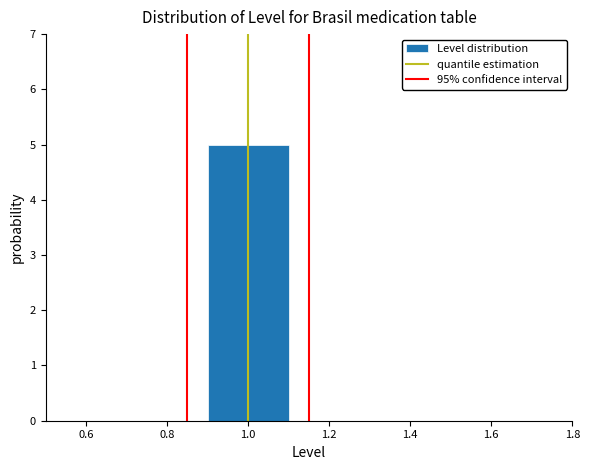

Reading left to right, list every bar in this chart as the range it spans on the x-axis followed by its height. The values are not printed on the chart, so give them approximately, as read against the axis.

0.5 to 0.7: 0
0.7 to 0.9: 0
0.9 to 1.1: 5
1.1 to 1.3: 0
1.3 to 1.5: 0